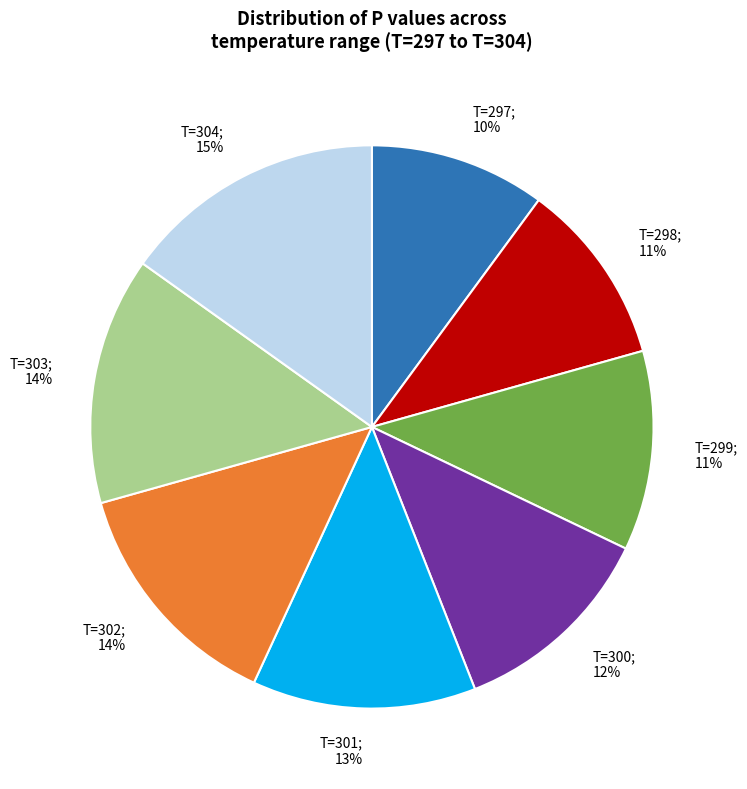

Is there any slice that represents more than half of the pie?

No